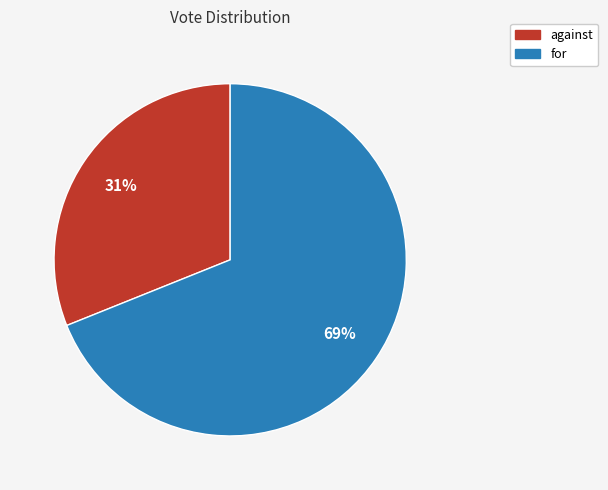

To the nearest percent, what percentage of the pie is for?

69%